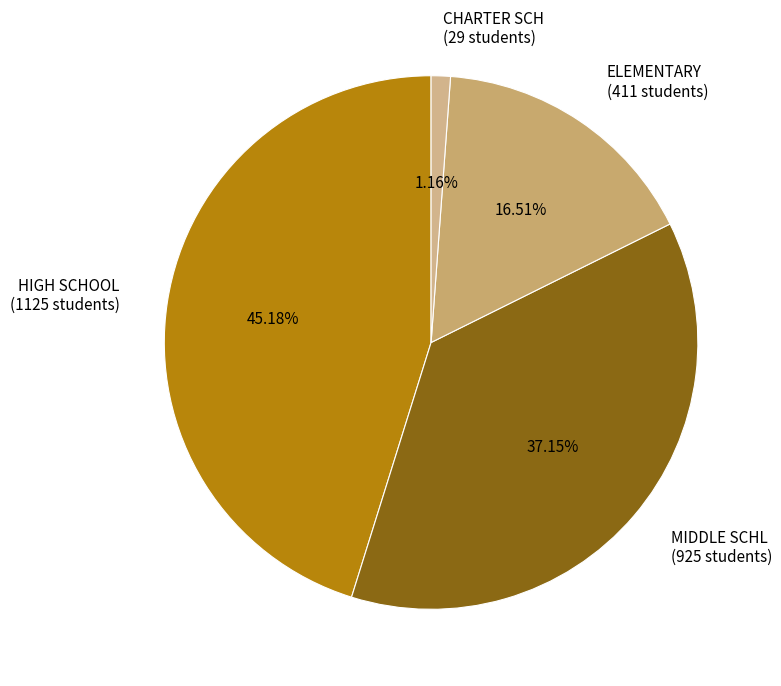

Is the sum of MIDDLE SCHL (925 students) and ELEMENTARY (411 students) greater than half?

Yes